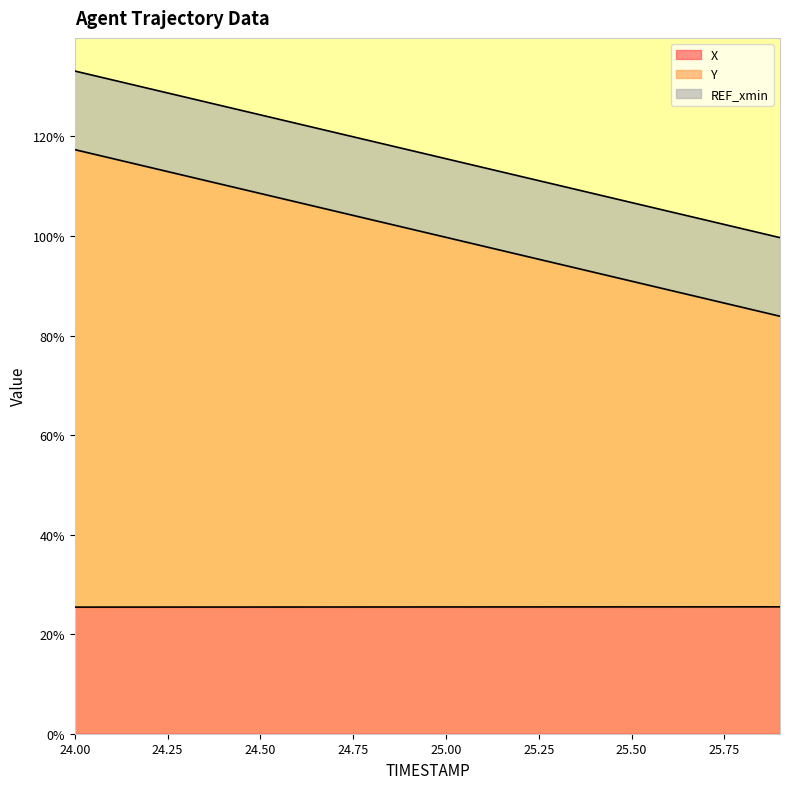

True or false: X and Y intersect in this chart.

False